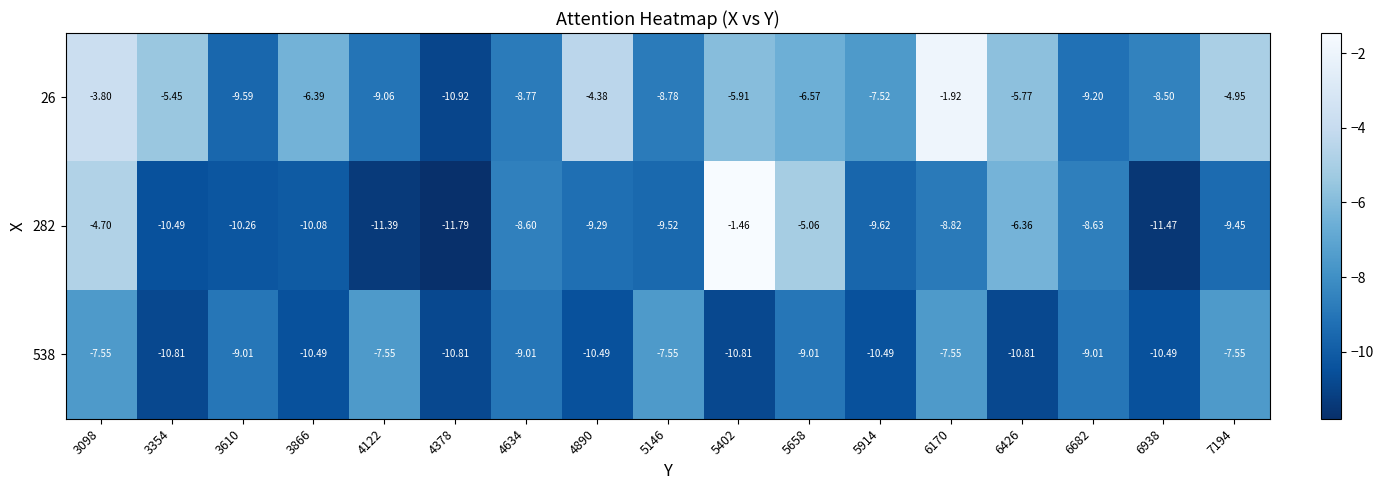

Which series has the largest total across all categories?

26